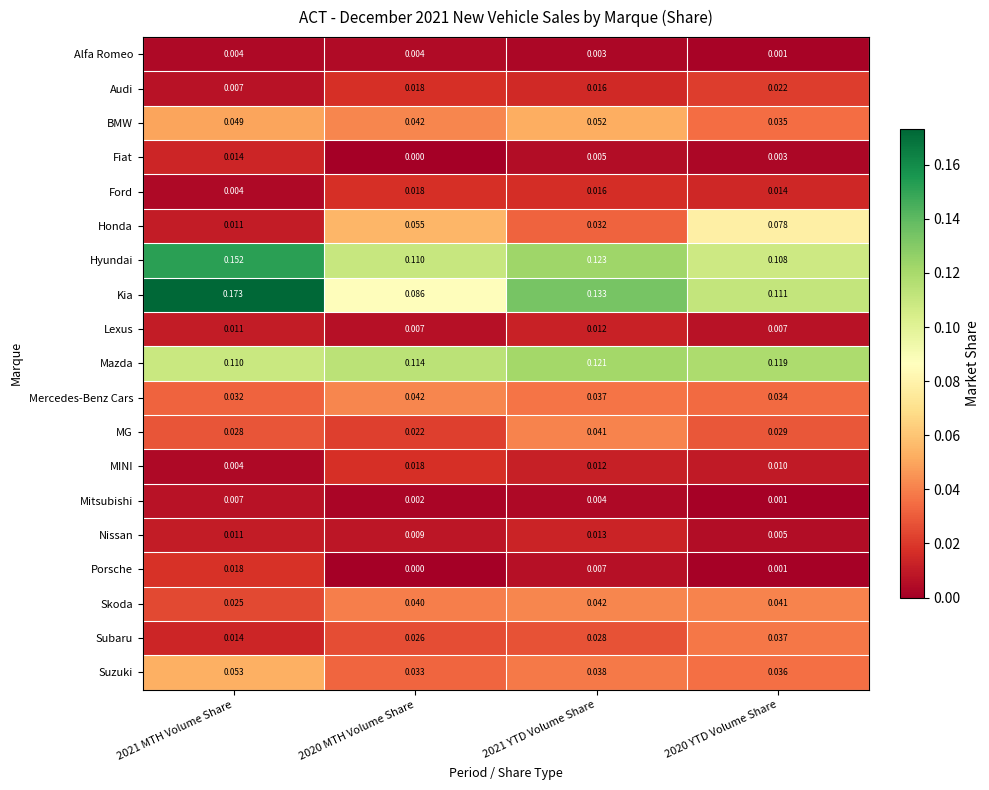

Is the value of BMW at 2020 MTH Volume Share greater than the value of MINI at 2020 YTD Volume Share?

Yes